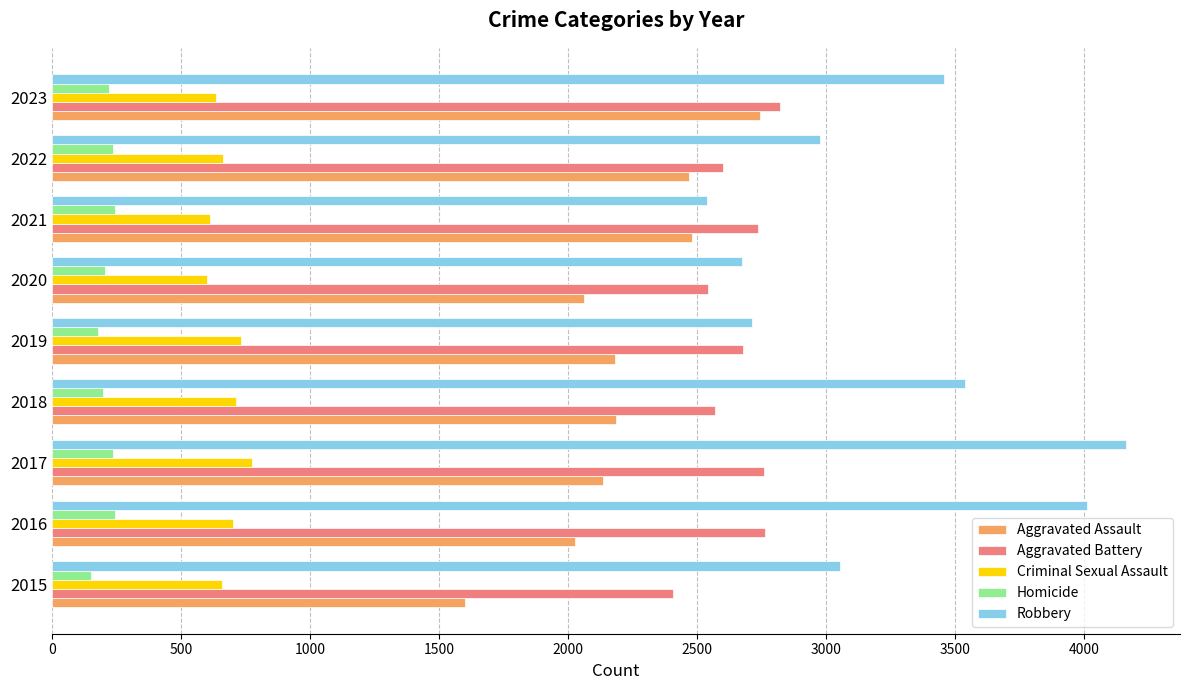

Which series has the largest total across all categories?

Robbery